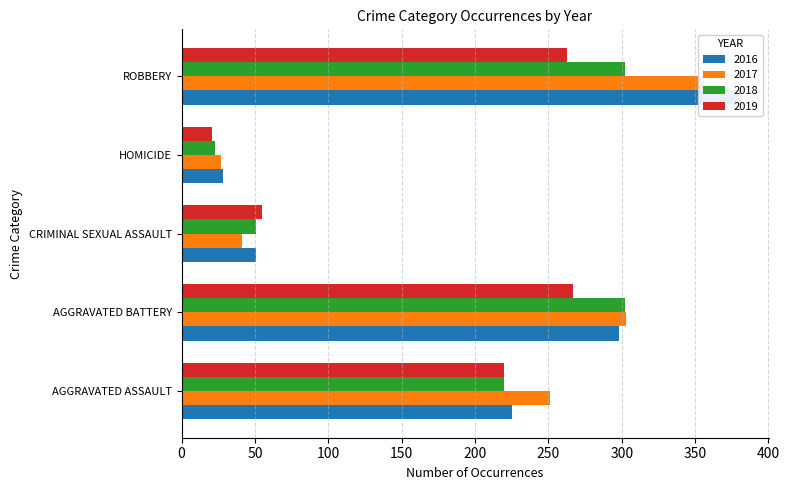

List the labels in order of 2017 value, smallest first.

HOMICIDE, CRIMINAL SEXUAL ASSAULT, AGGRAVATED ASSAULT, AGGRAVATED BATTERY, ROBBERY